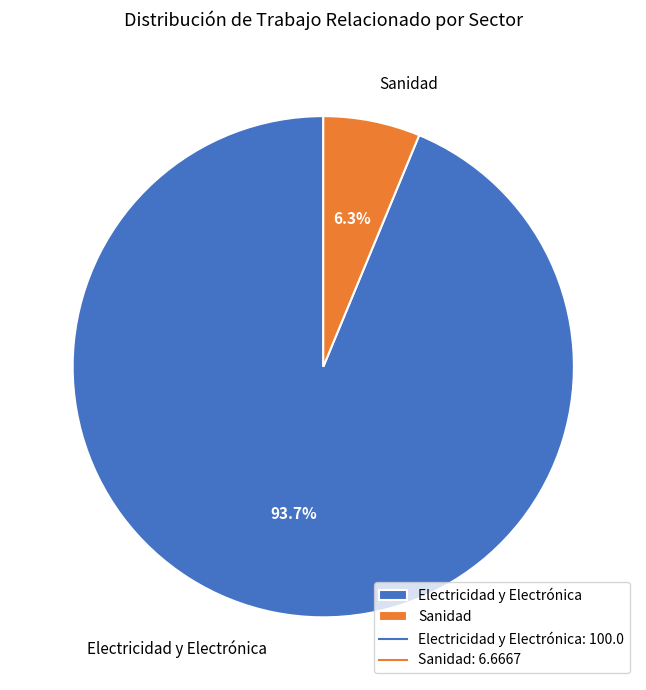

To the nearest percent, what is the difference between the Sanidad and Electricidad y Electrónica slice percentages?

87%